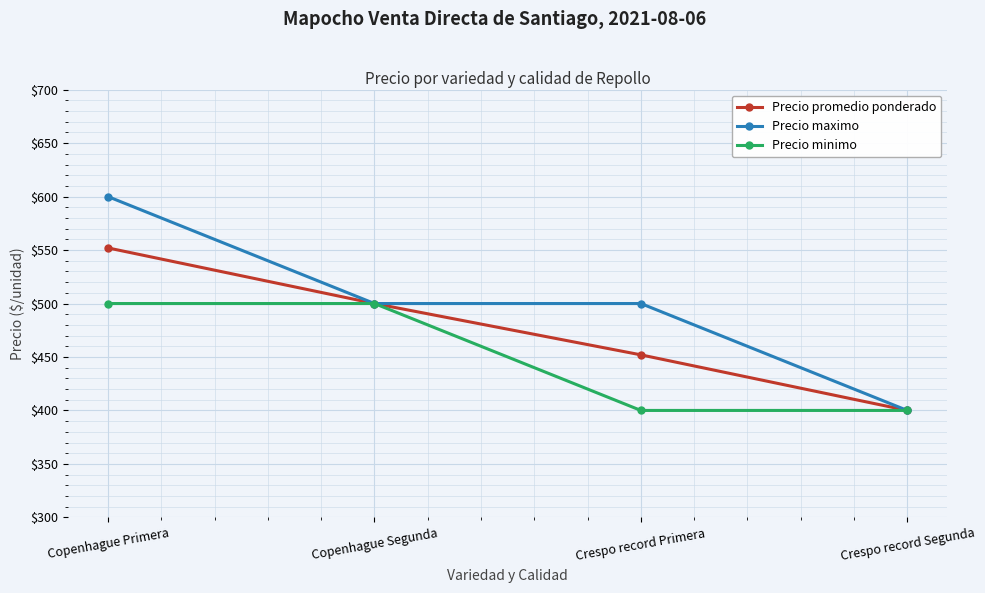

At which category is the sum across all series the highest?

Copenhague Primera